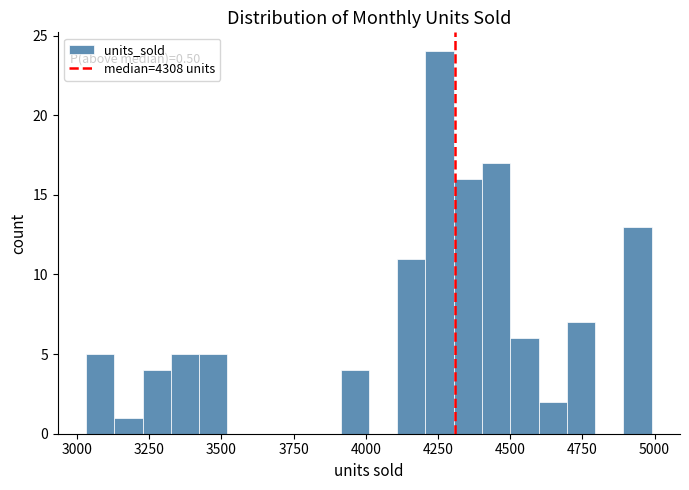

Read against the x-axis, roughly where is the centre of the tallest bar?

4250